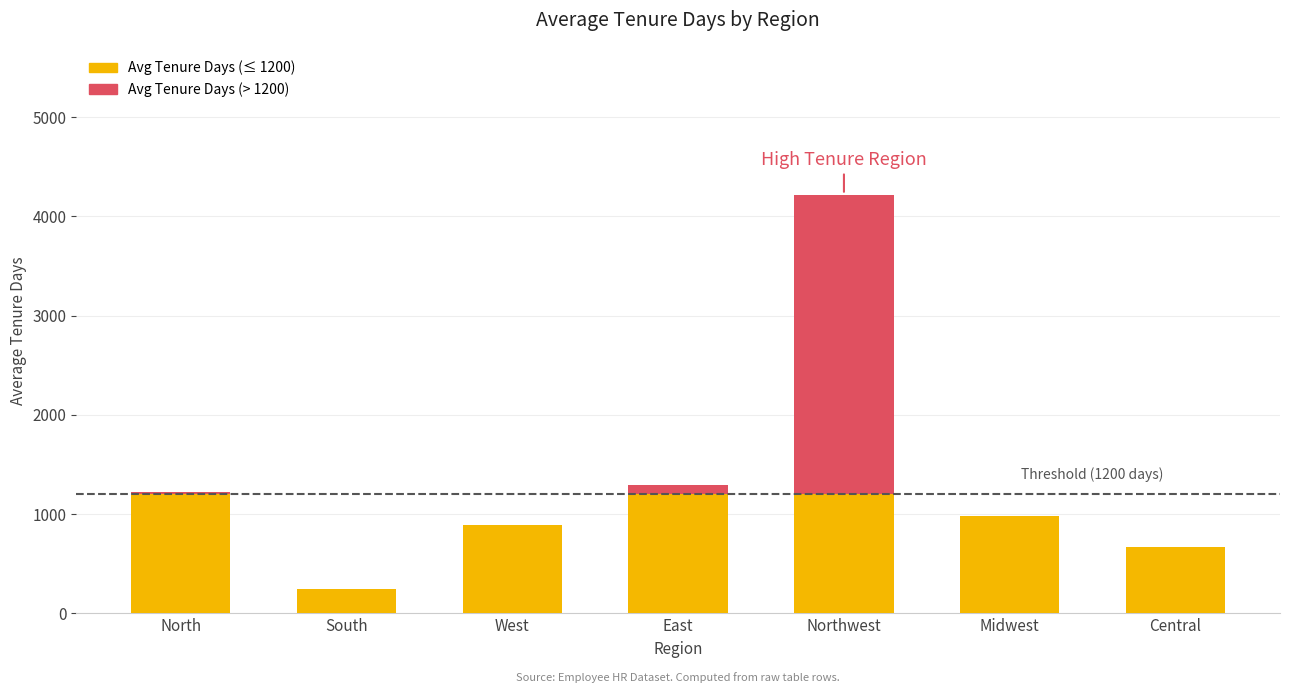

What is the total value across all series at Central?

671